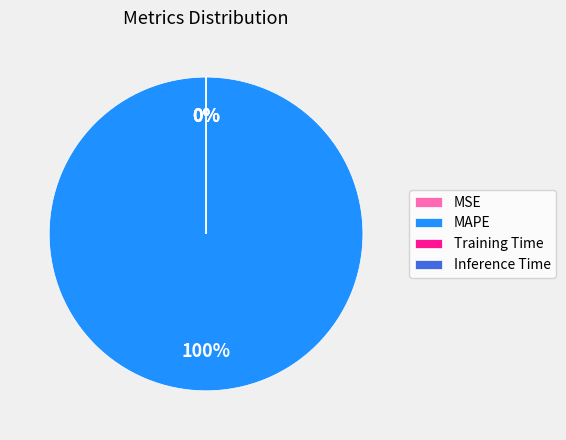

The MAPE slice represents 100% of the pie. True or false?

True